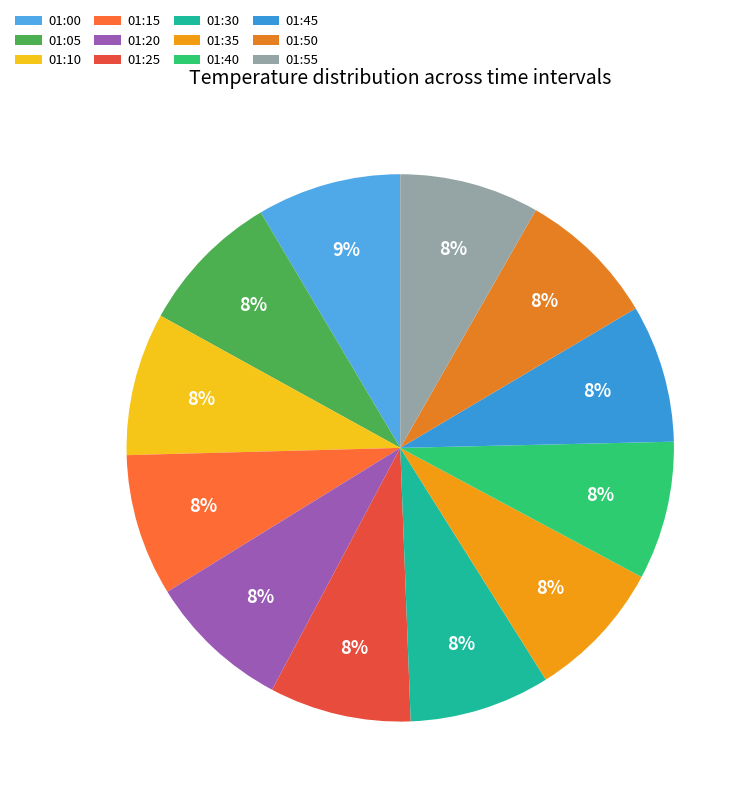

Do 01:30 and 01:00 together represent more than half of the pie?

No